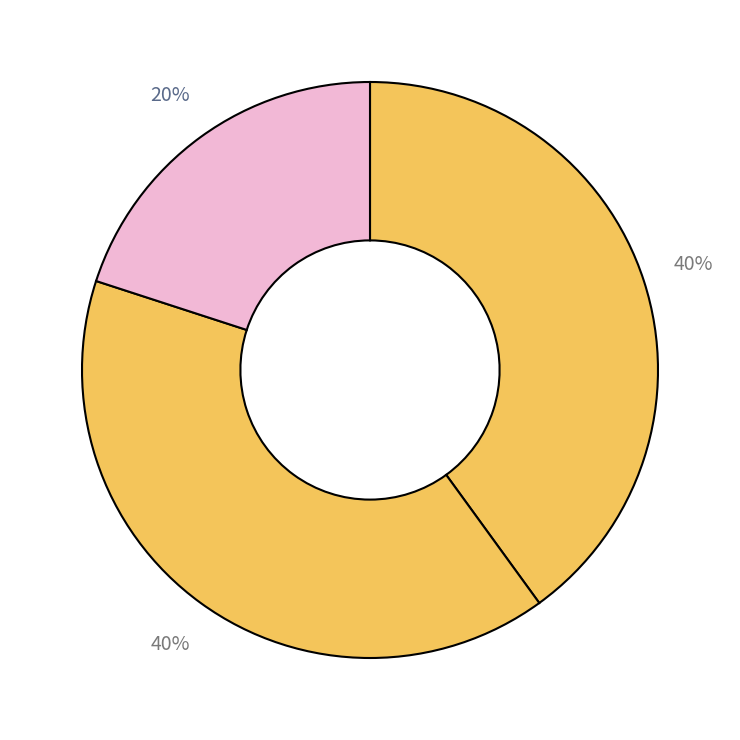

To the nearest percent, what is the average slice percentage?

33%